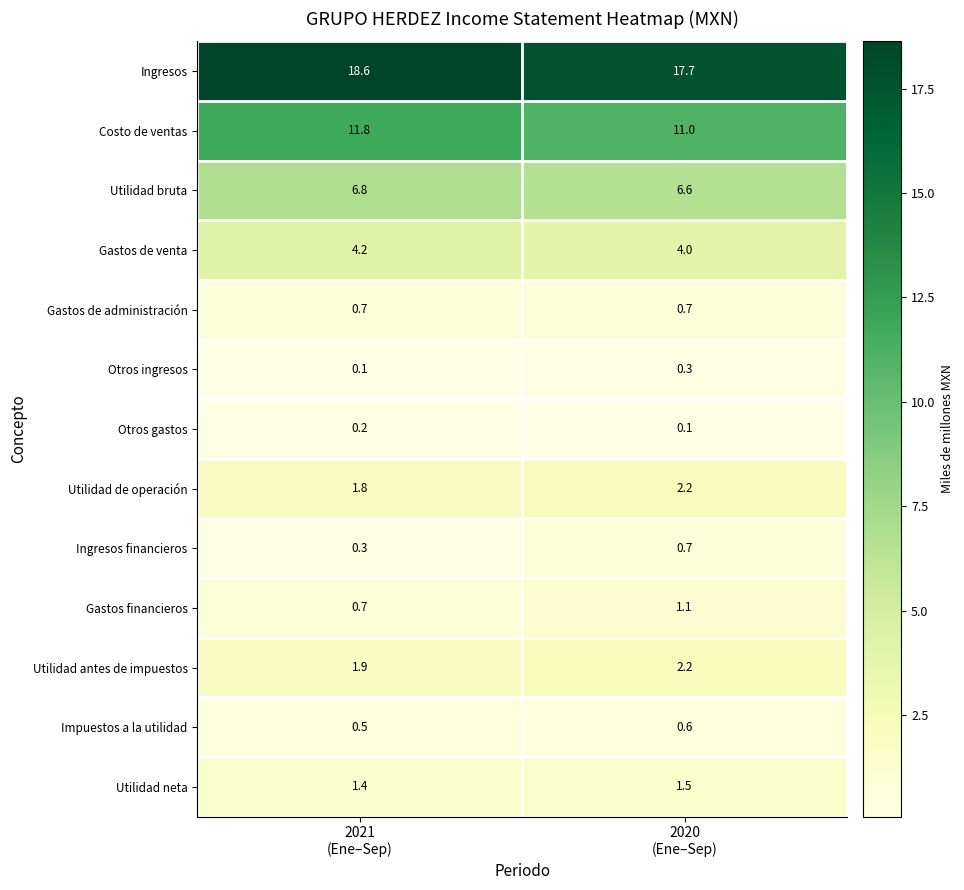

What is the average value of the Gastos de venta series?

4.1